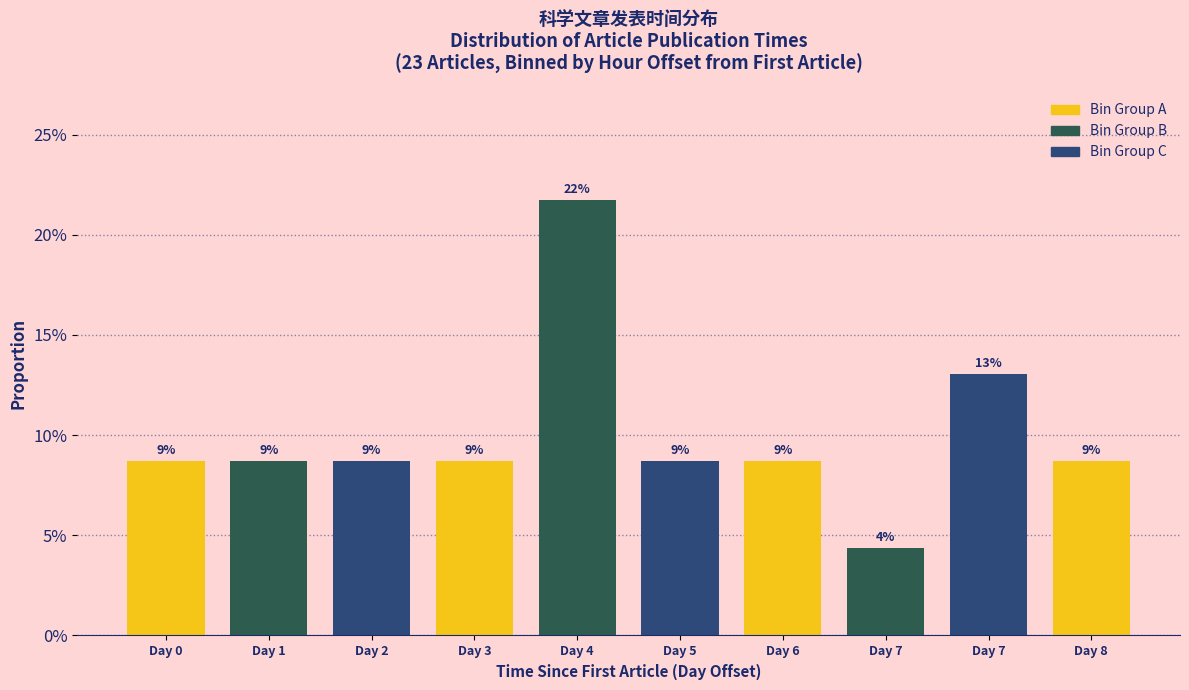

Are the bars horizontal?

No